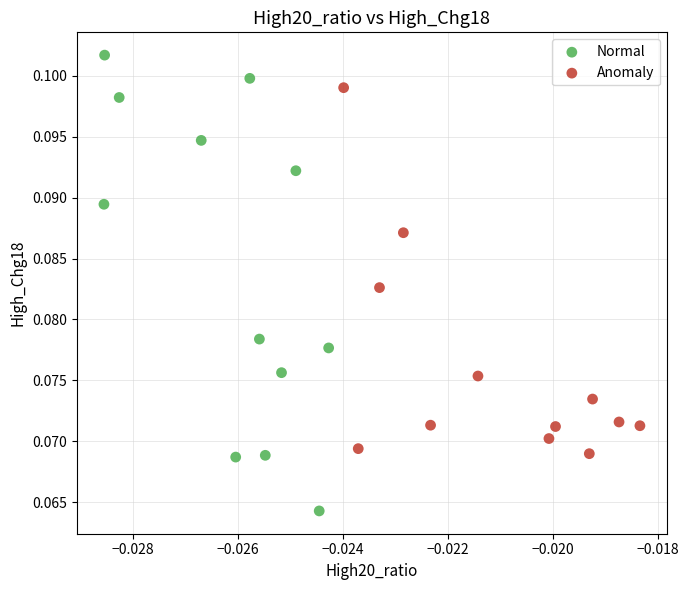

Which series reaches the minimum Y coordinate?

Normal